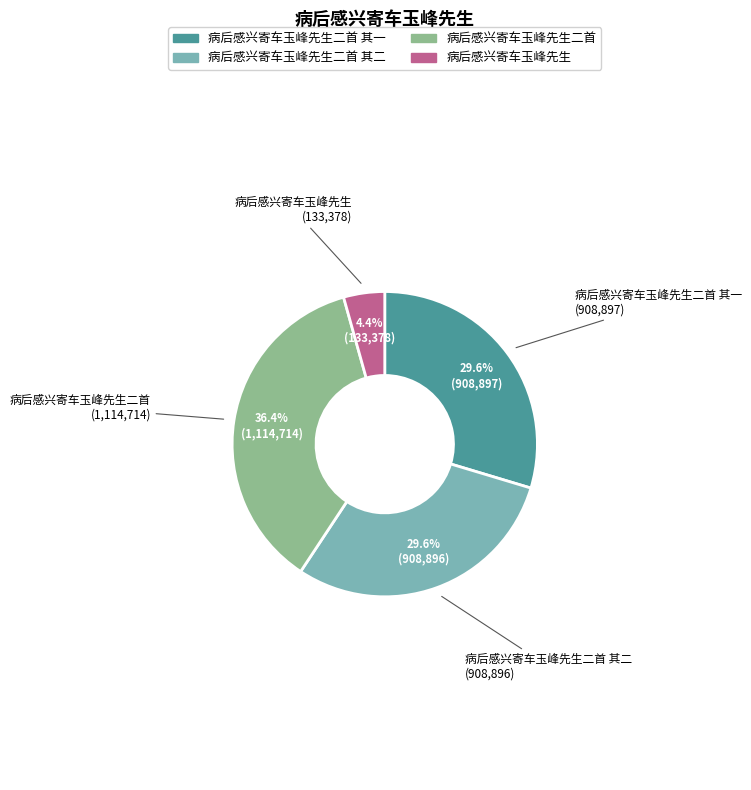

Count the number of slices in the pie.

4